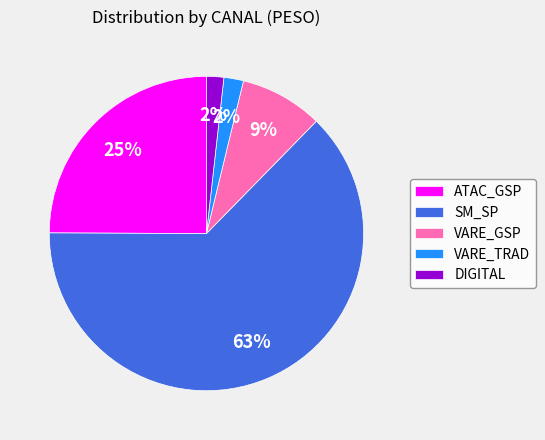

Between VARE_TRAD and VARE_GSP, which is larger?

VARE_GSP